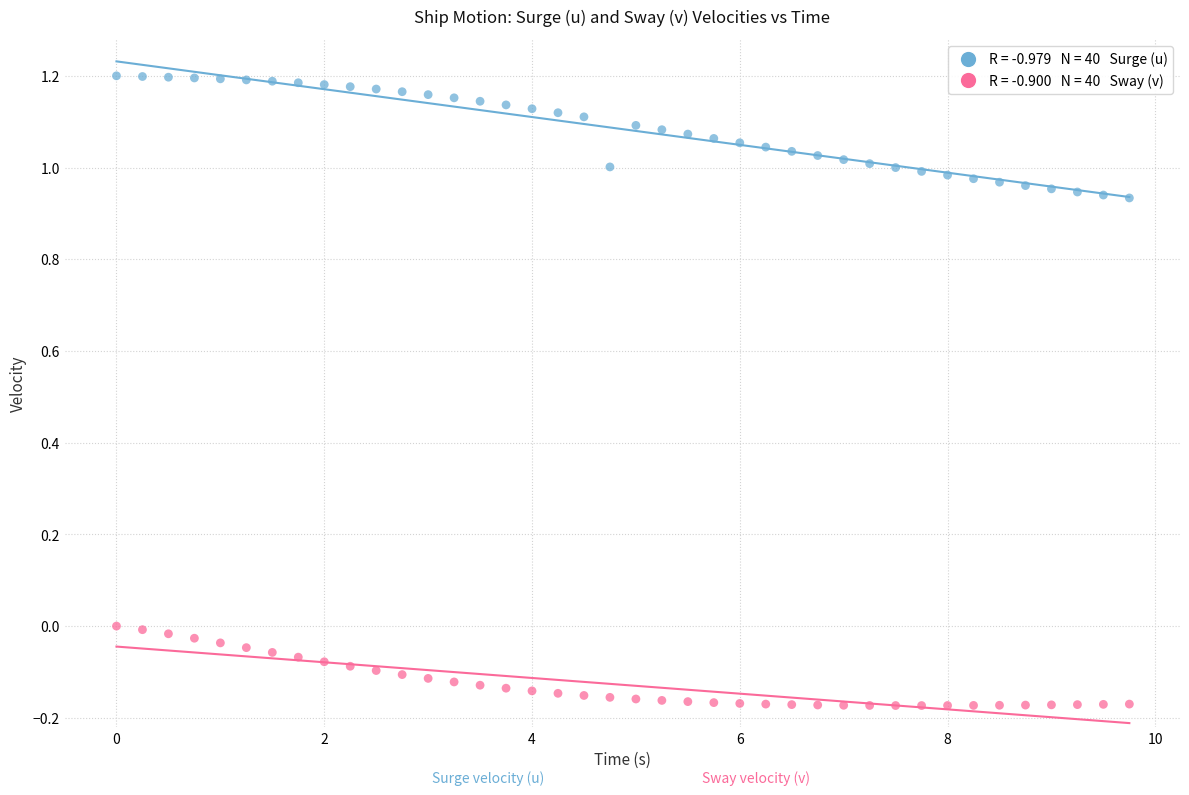

Across all data points, what is the range of Y values (max minus min)?

1.4